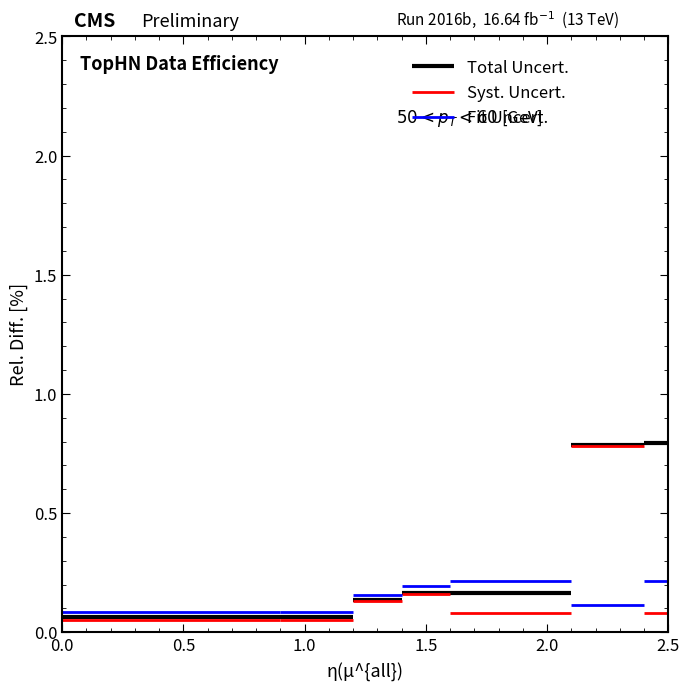

Where is the first local maximum for Syst. Uncert.?

3